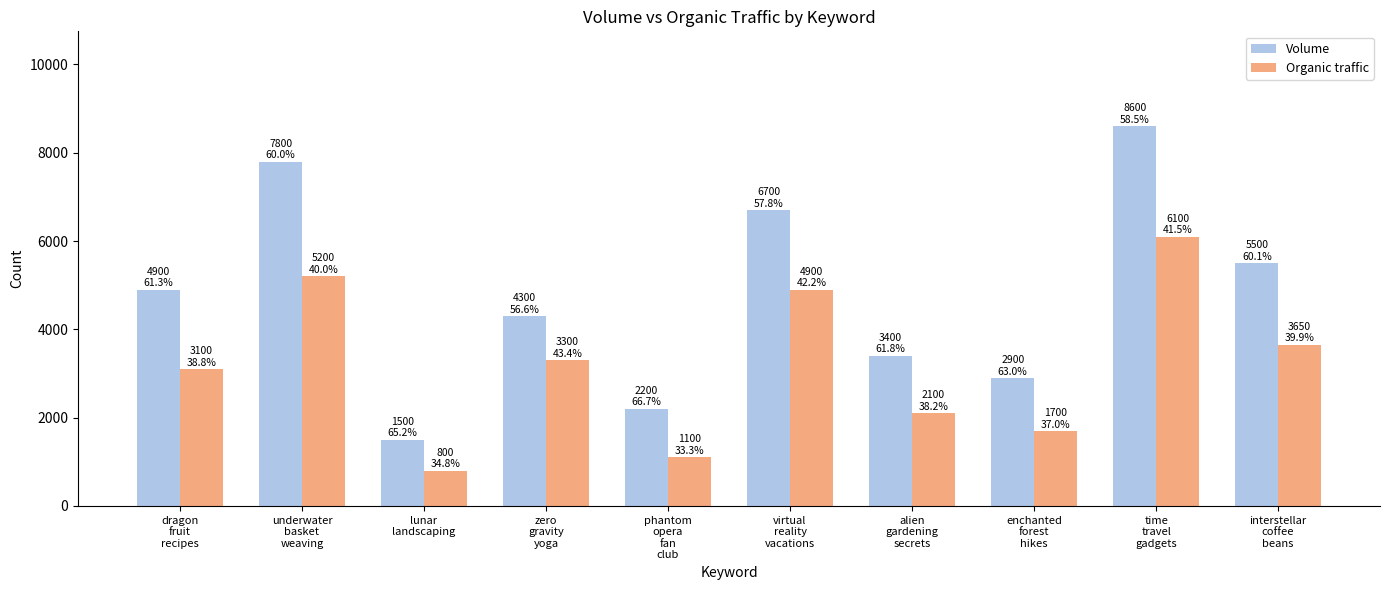

What is the difference between the highest and lowest values at virtual
reality
vacations?

1800